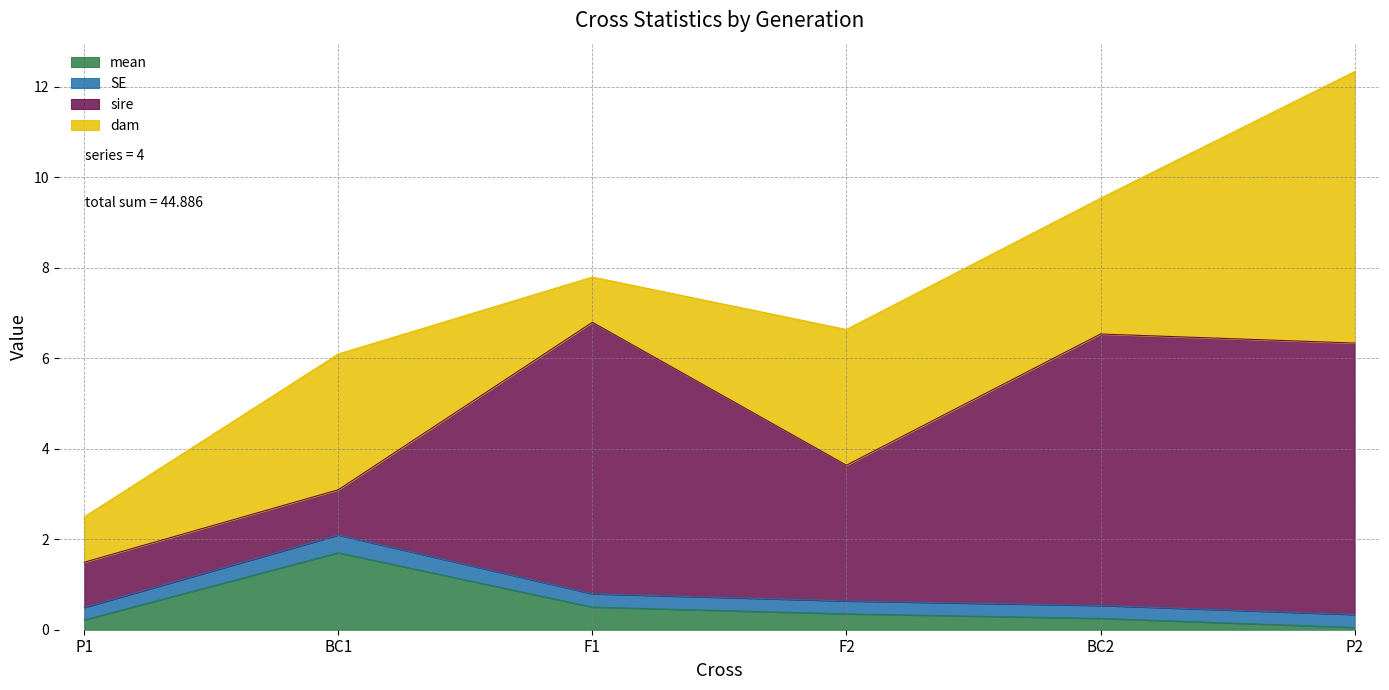

At which category is the sum across all series the highest?

P2